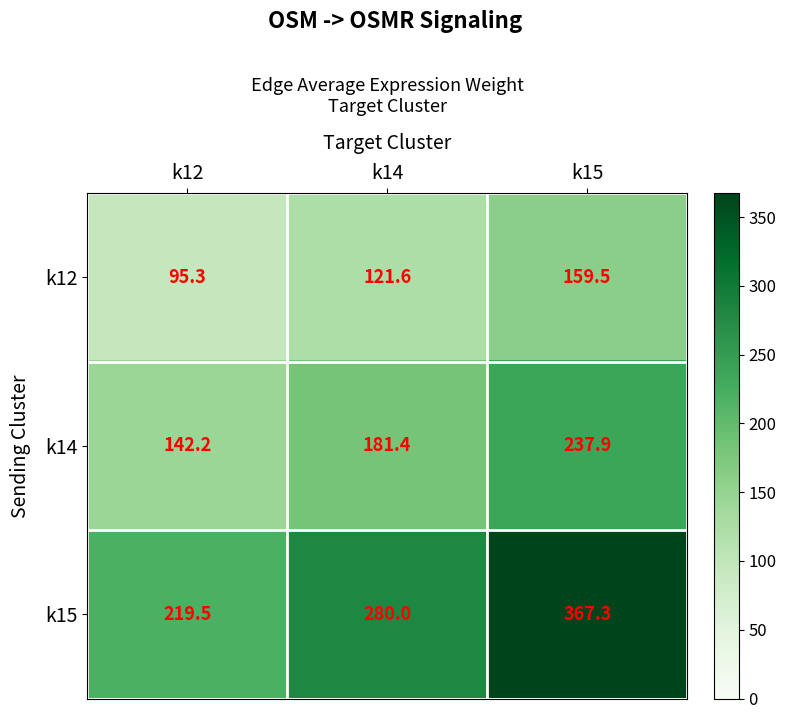

List the series in order of their overall mean, highest first.

k15, k14, k12